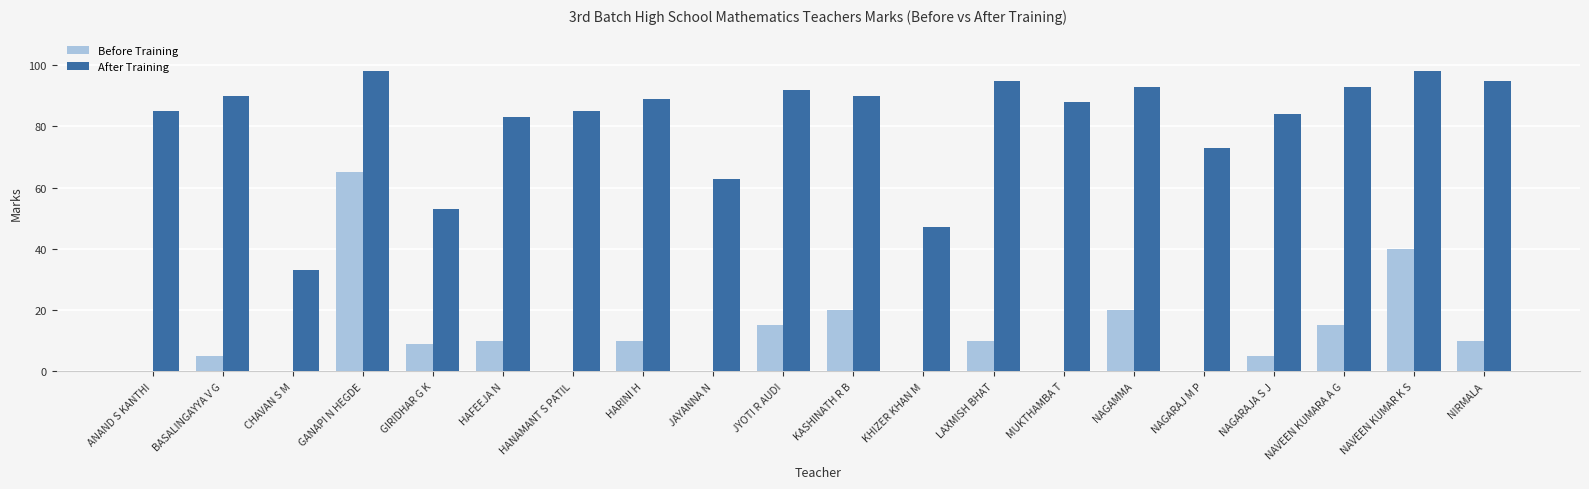

Between KHIZER KHAN M and MUKTHAMBA T, which series saw the biggest shift?

After Training